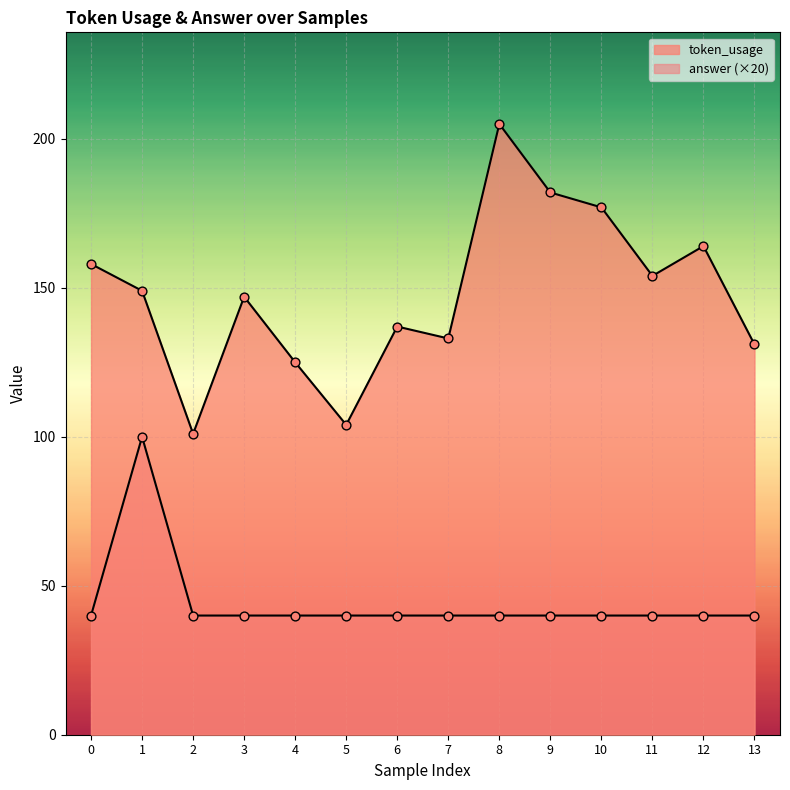

What are all the series names shown in the legend?

token_usage, answer